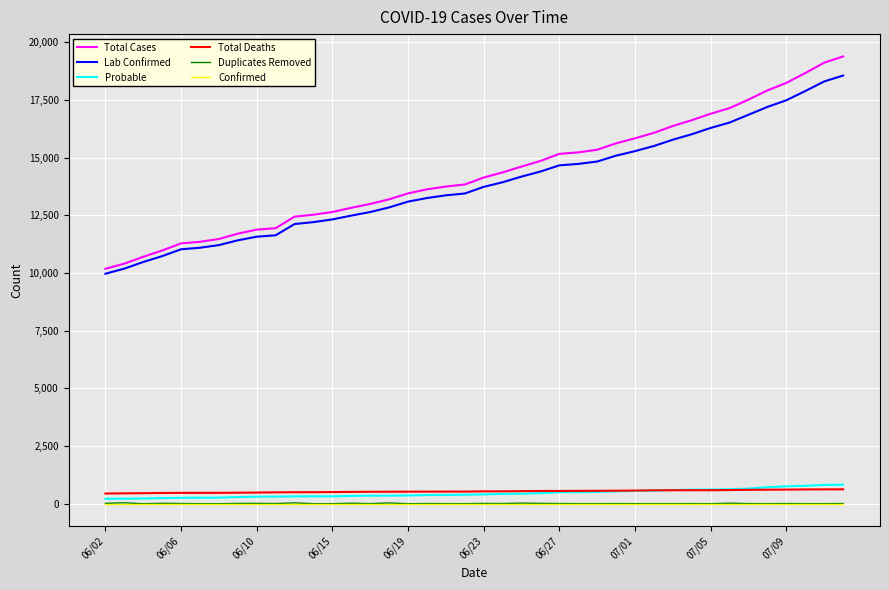

True or false: Duplicates Removed has more than 1 points higher than both neighbors.

True